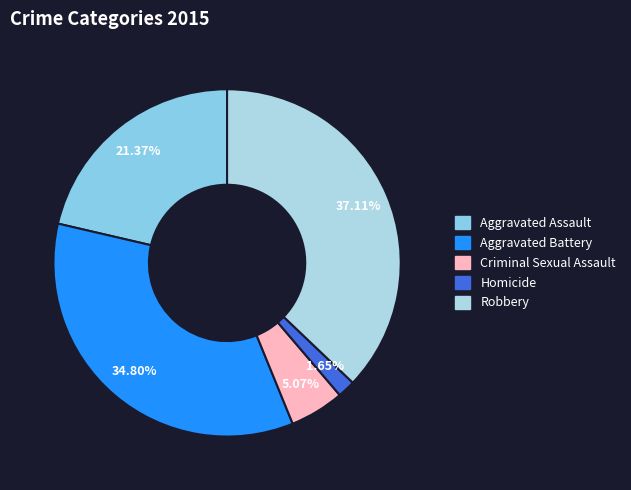

How many segments does this pie chart have?

5